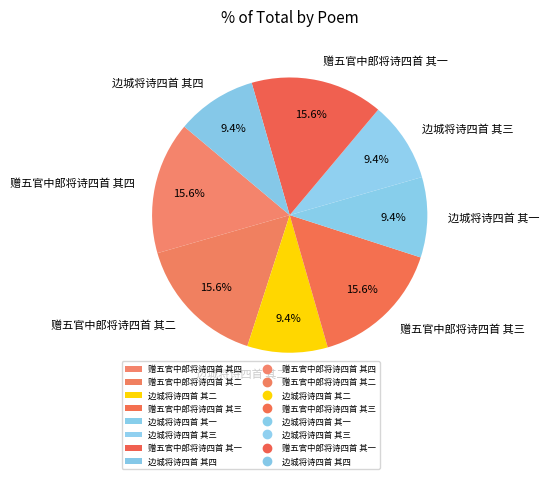

To the nearest percent, what is the average slice percentage?

12%